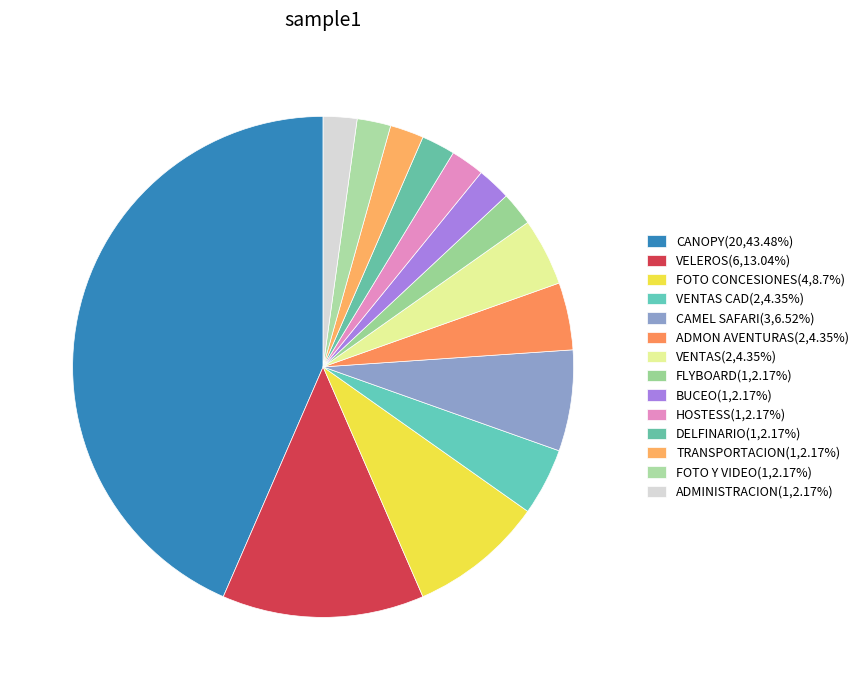

Count the number of slices in the pie.

14